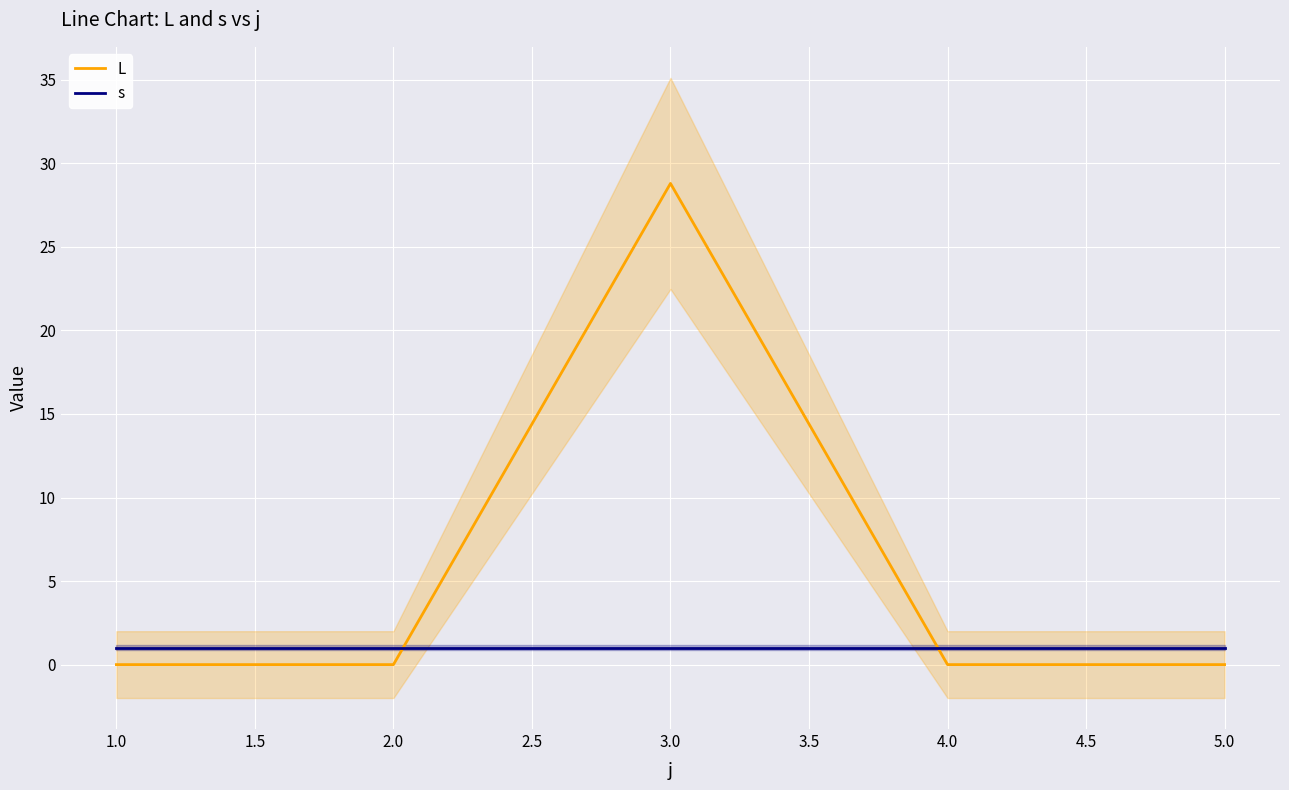

What is the maximum value for s?

1.0